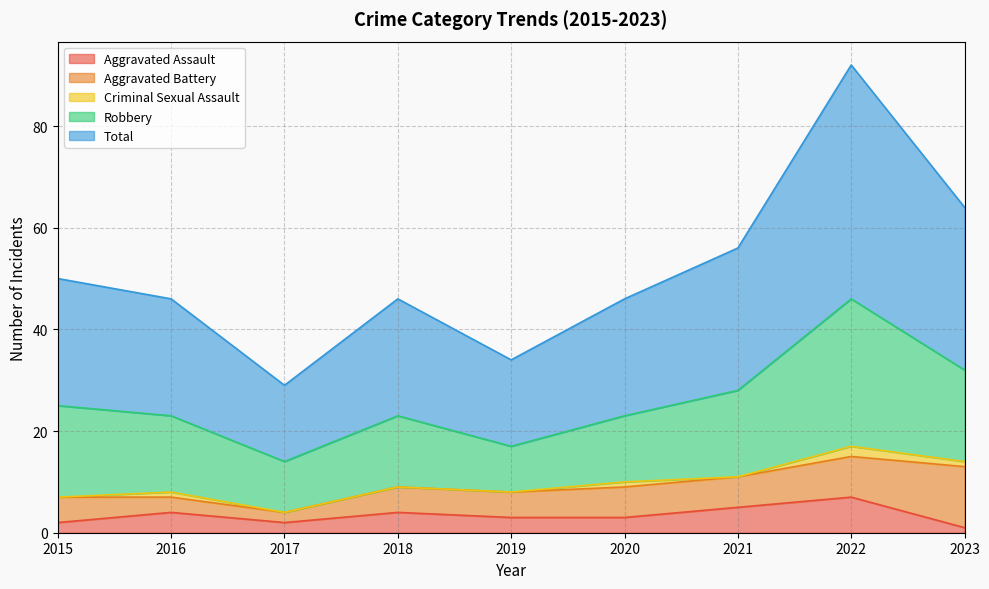

List the labels in order of Total value, smallest first.

2017, 2019, 2016, 2018, 2020, 2015, 2021, 2023, 2022